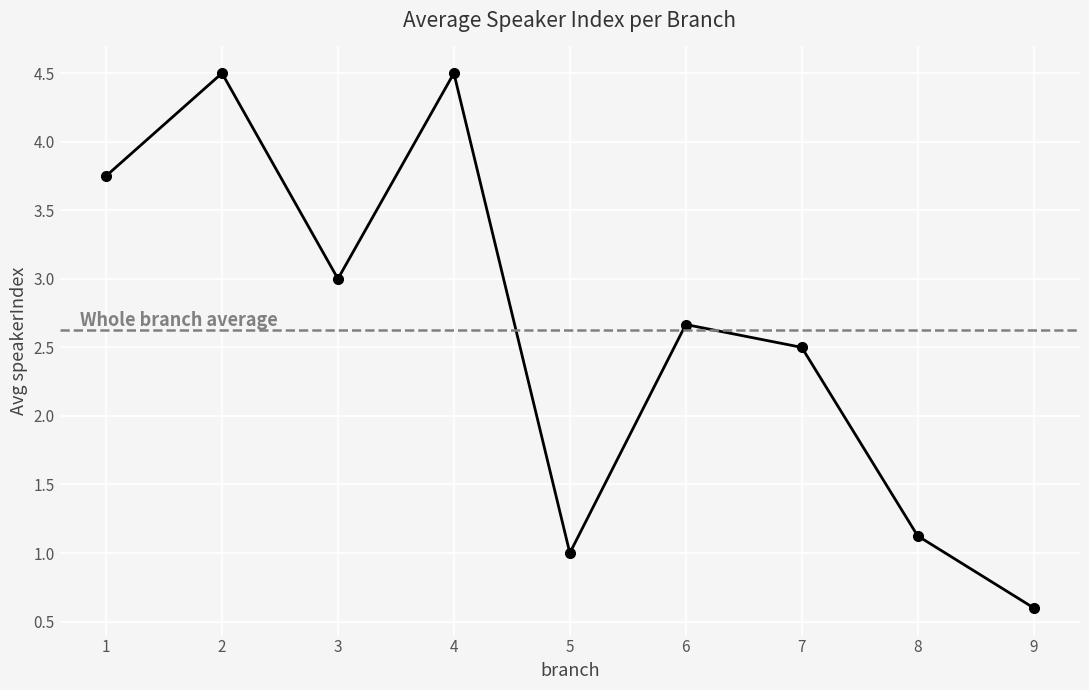

How many data points are above 2?

6